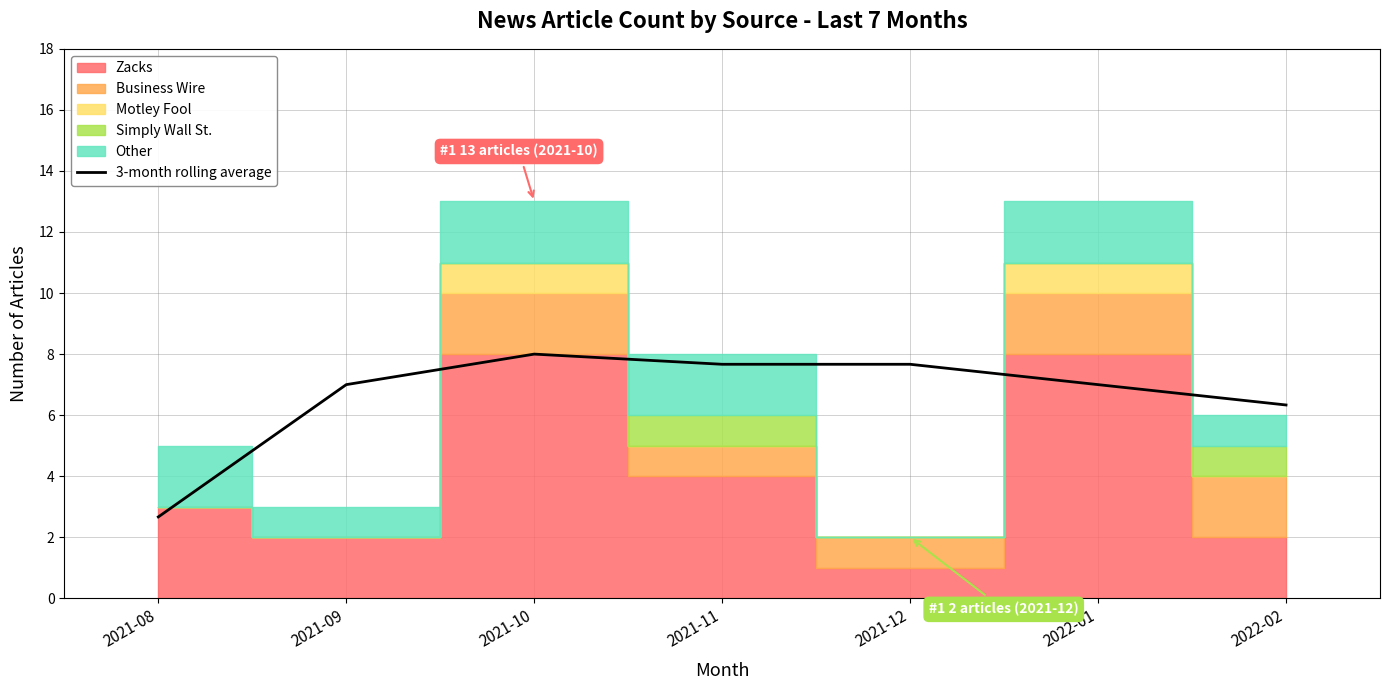

What is the average value?

6.6